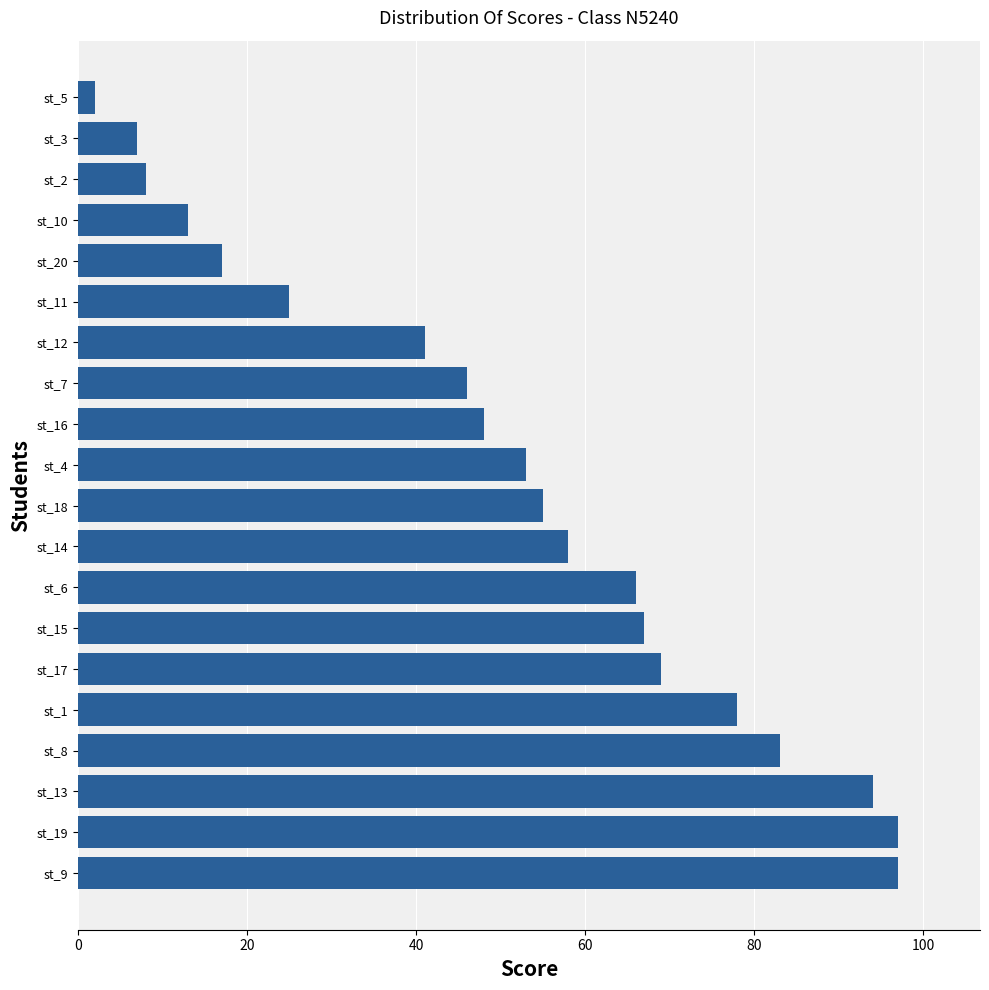

Reading bottom to top, transcribe all the data shown in this chart.

st_9=97	st_19=97	st_13=94	st_8=83	st_1=78	st_17=69	st_15=67	st_6=66	st_14=58	st_18=55	st_4=53	st_16=48	st_7=46	st_12=41	st_11=25	st_20=17	st_10=13	st_2=8	st_3=7	st_5=2